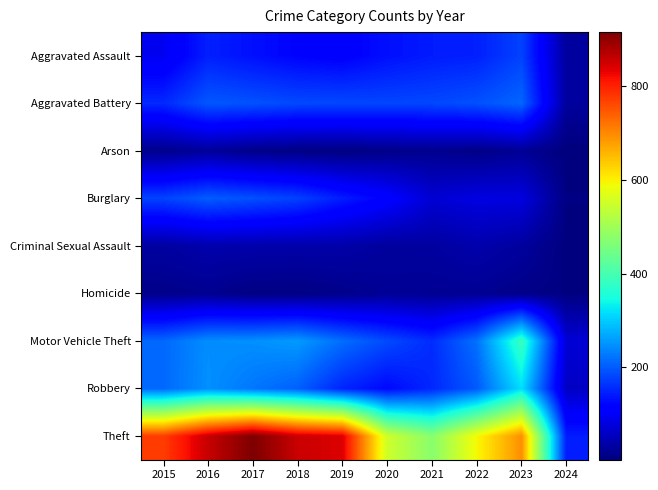

Which label corresponds to the smallest value in the chart?

2024